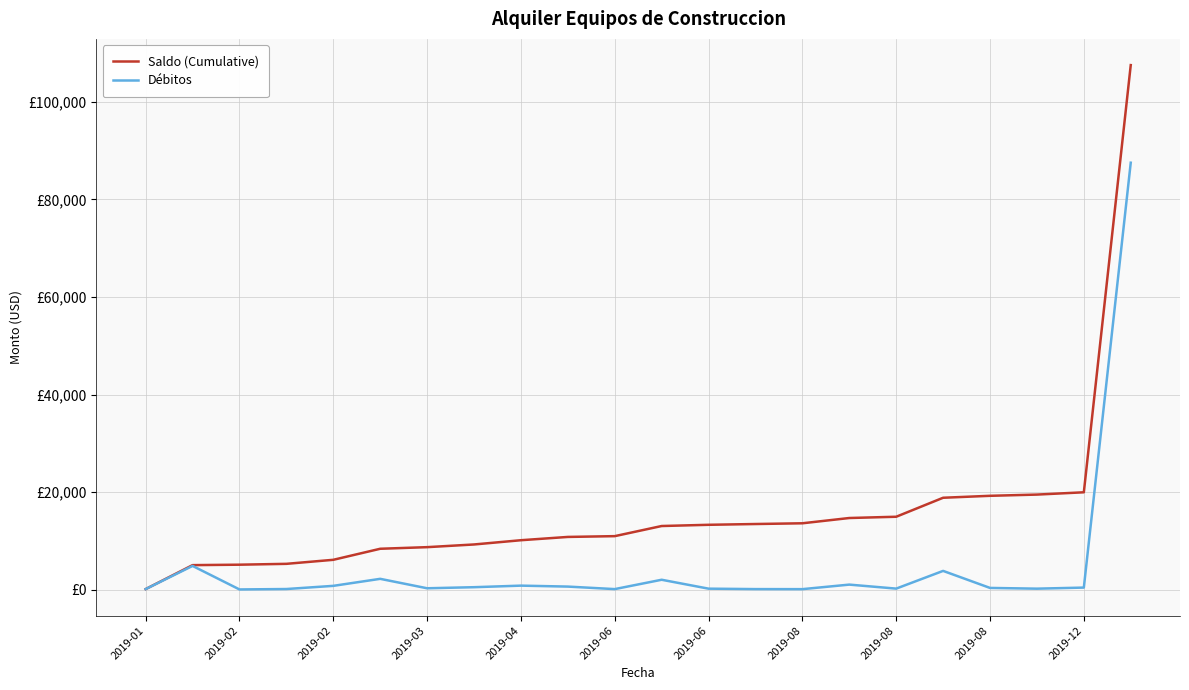

Does the chart display data point markers on the line(s)?

No